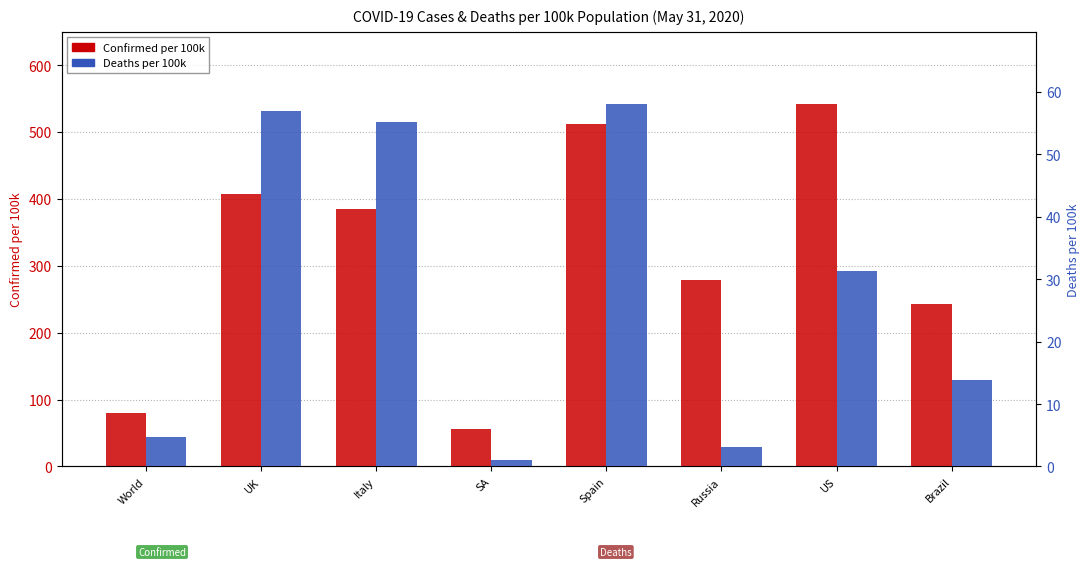

At which category is the sum across all series the highest?

US